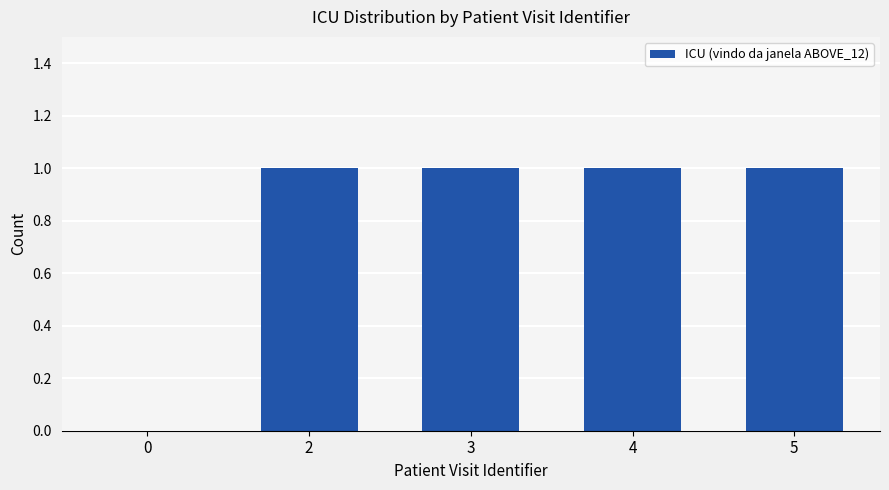

Reading right to left, what are all the values shown in this chart?

1	1	1	1	0